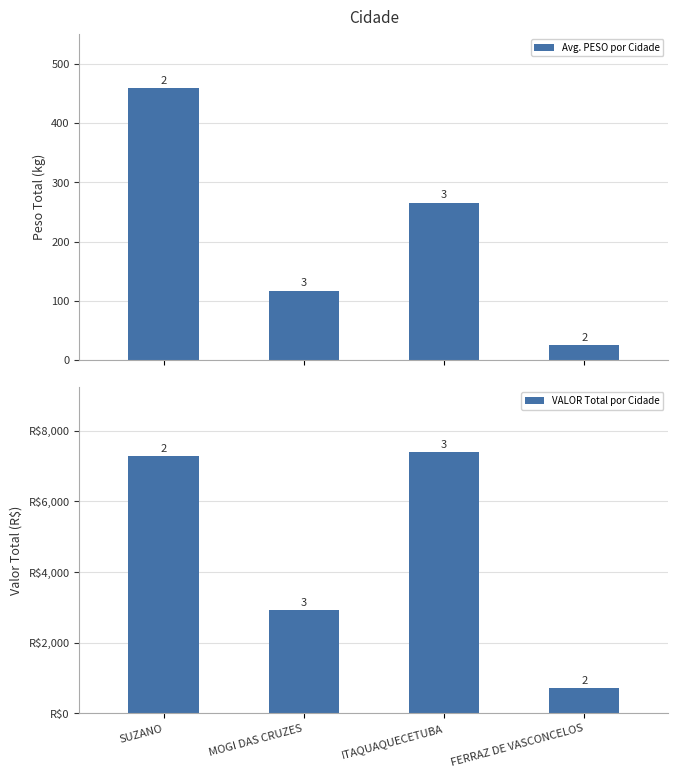

Which has a higher value, FERRAZ DE VASCONCELOS or MOGI DAS CRUZES?

MOGI DAS CRUZES